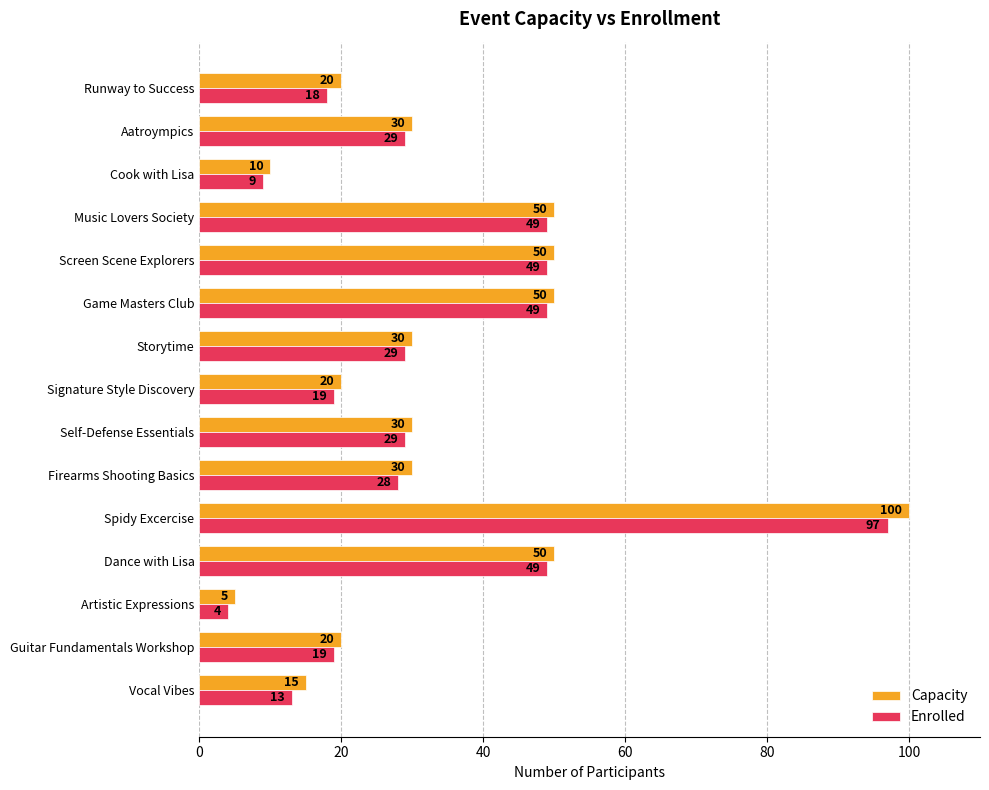

Read the Enrolled value at Signature Style Discovery.

19